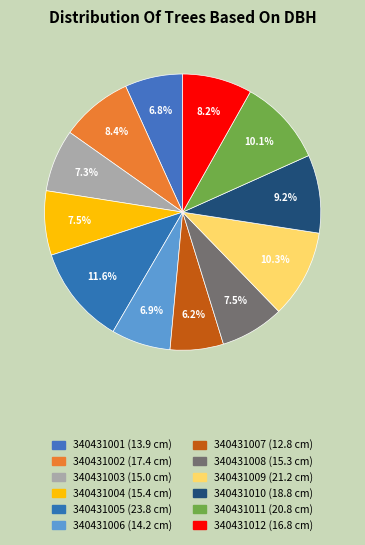

Is there a majority slice in this chart?

No